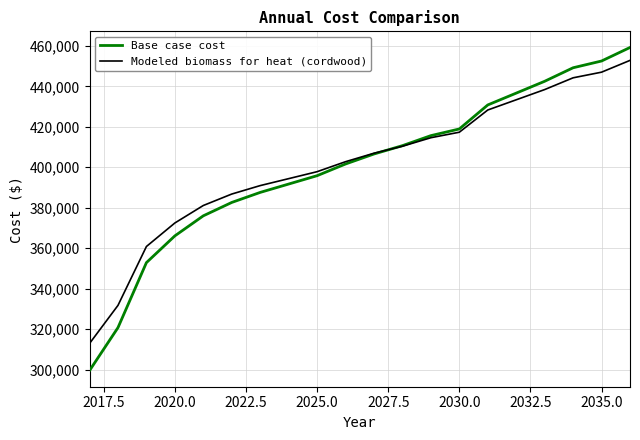

Which series has the widest spread of values?

Base case cost